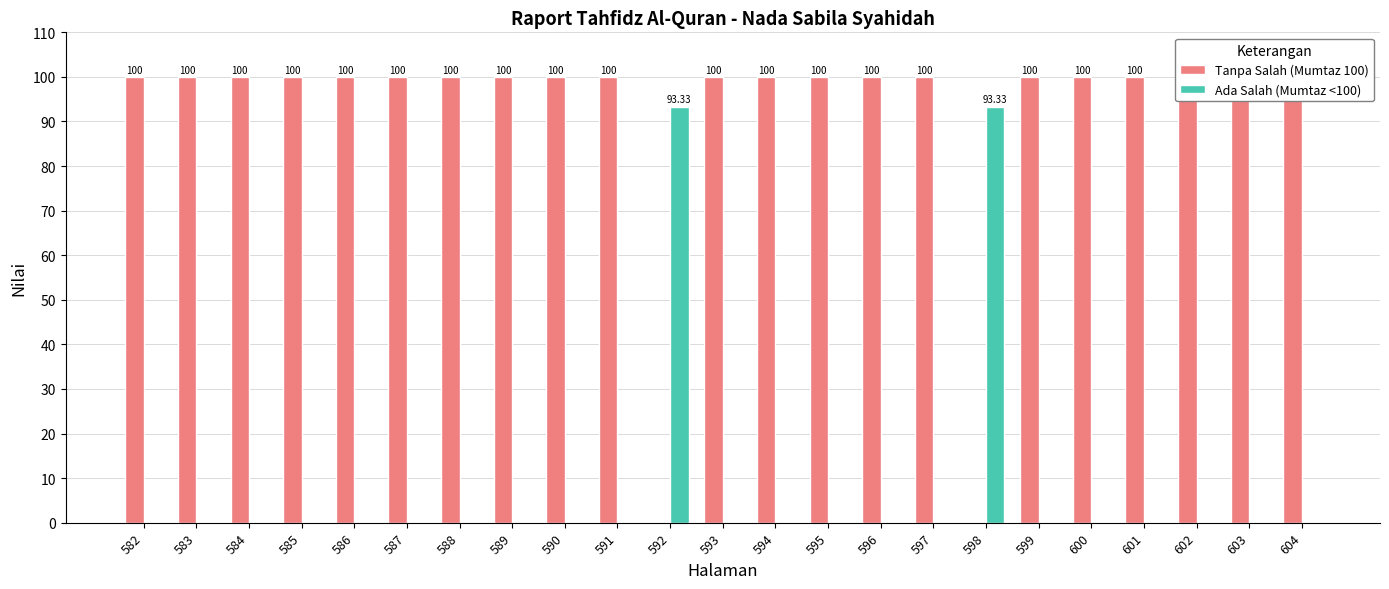

Which series has the largest total across all categories?

Tanpa Salah (Mumtaz 100)